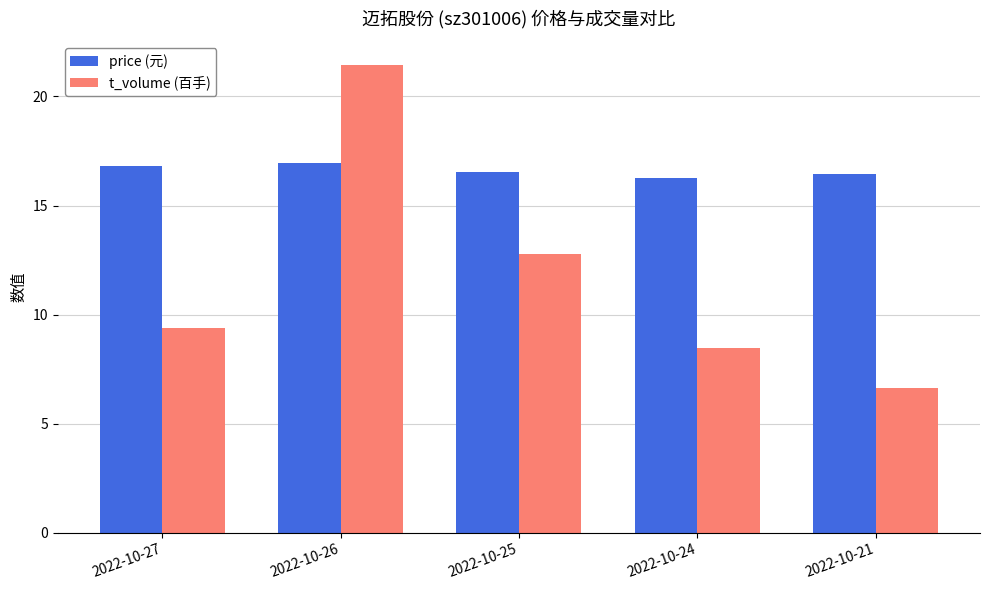

What is the lowest value of the t_volume (百手) series?

6.6